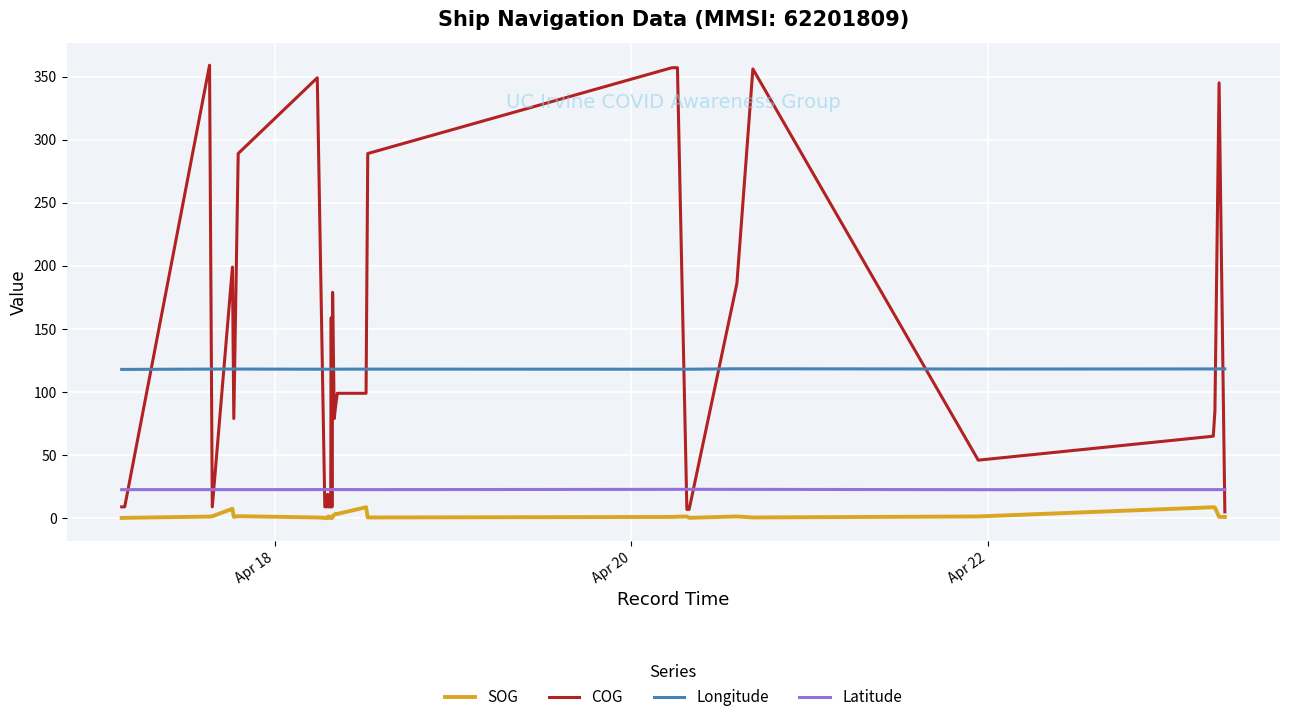

True or false: Longitude and Latitude cross at least once.

False